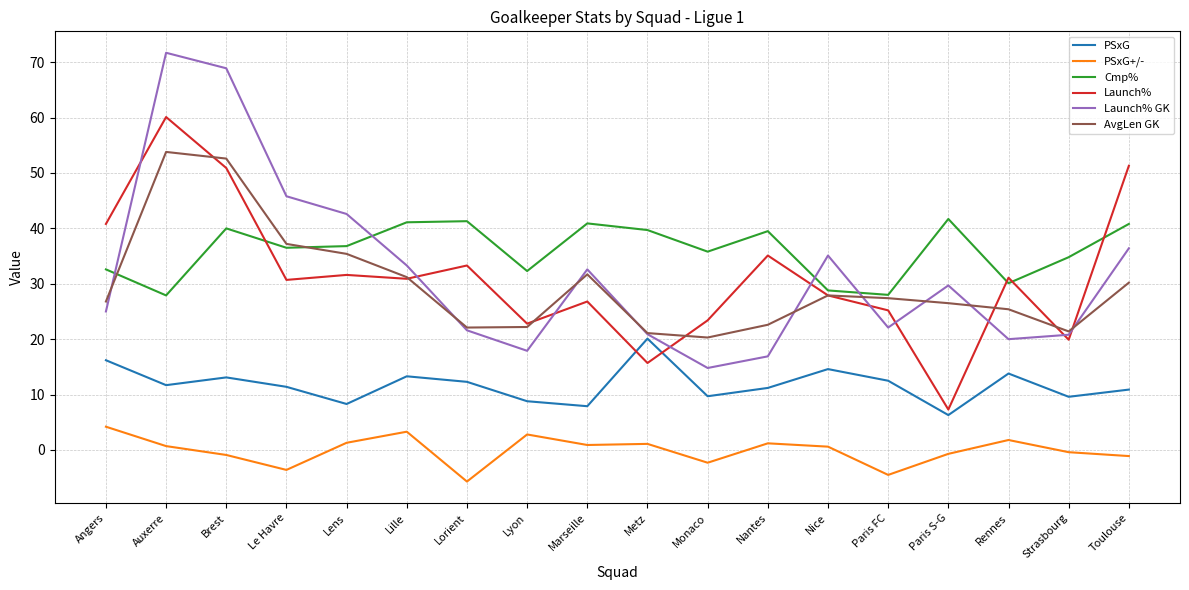

True or false: PSxG+/- has a value of -1.1 at Toulouse.

True